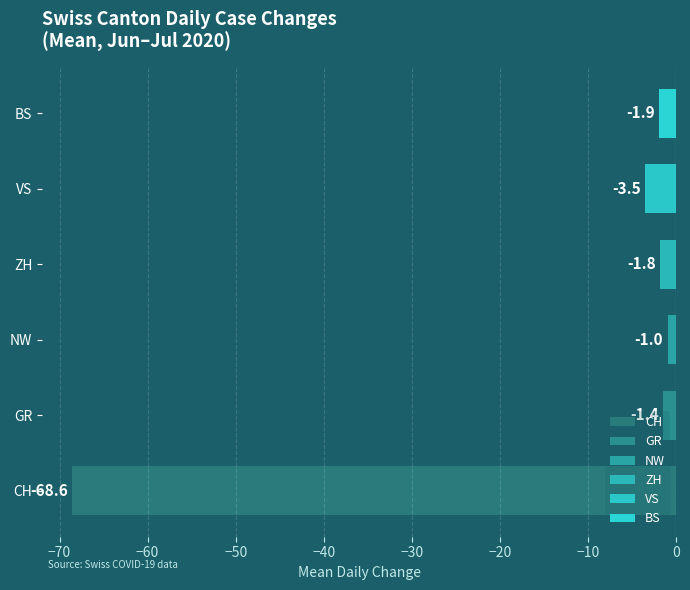

Is the value of VS at 2020-06-17 greater than the value of BS at 2020-07-05?

No